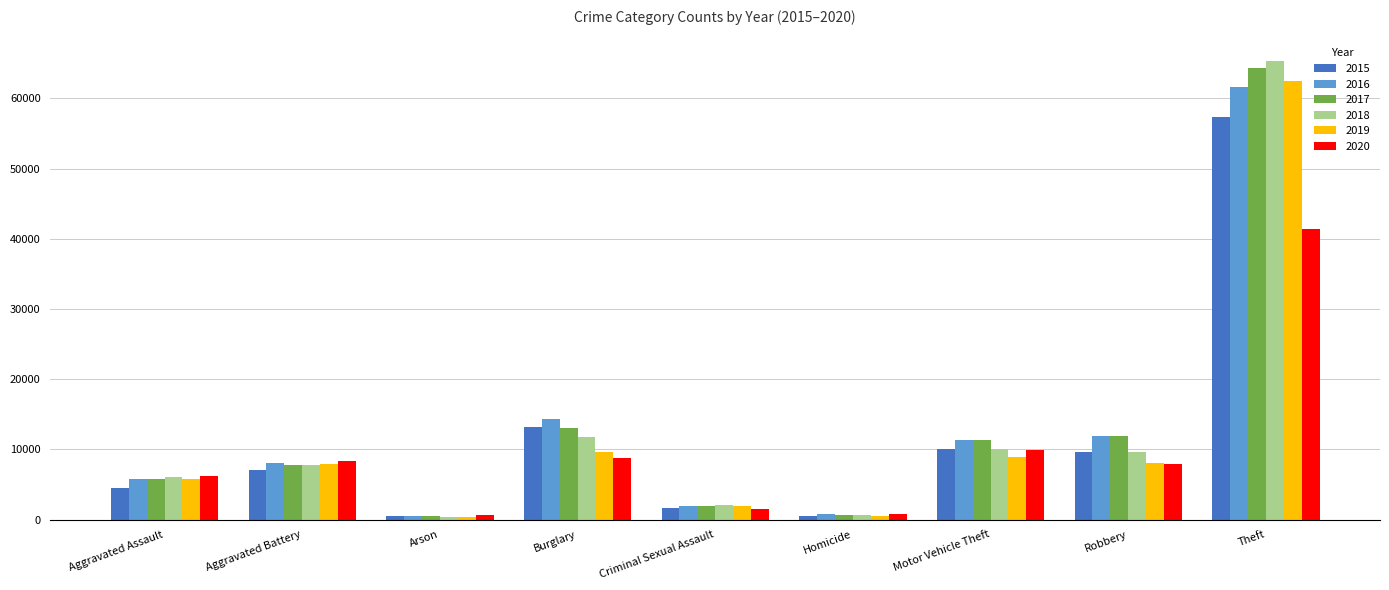

Read the 2015 value at Burglary, to the nearest 10.

13180